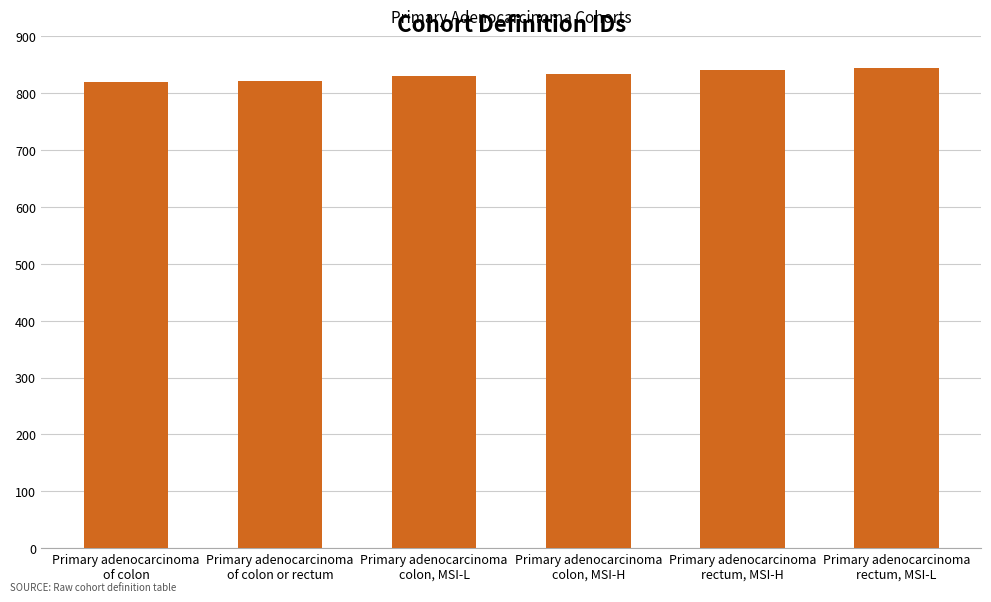

What is the value of the 6th bar from the left?

845